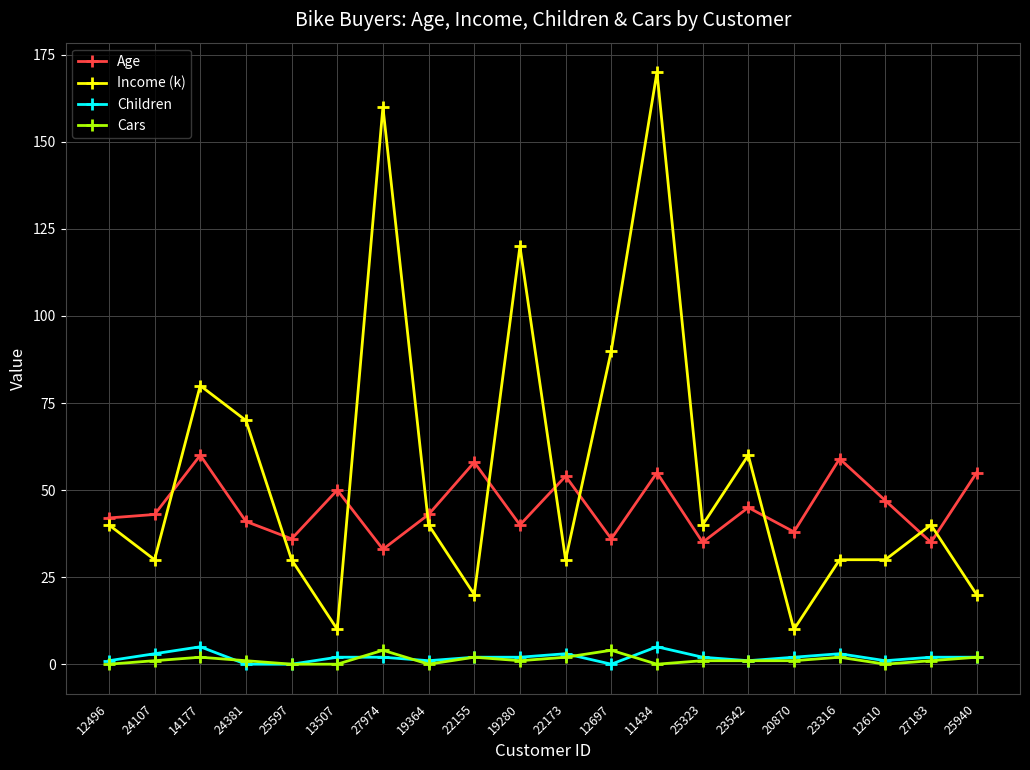

What is the label of the 7th point from the right?

25323